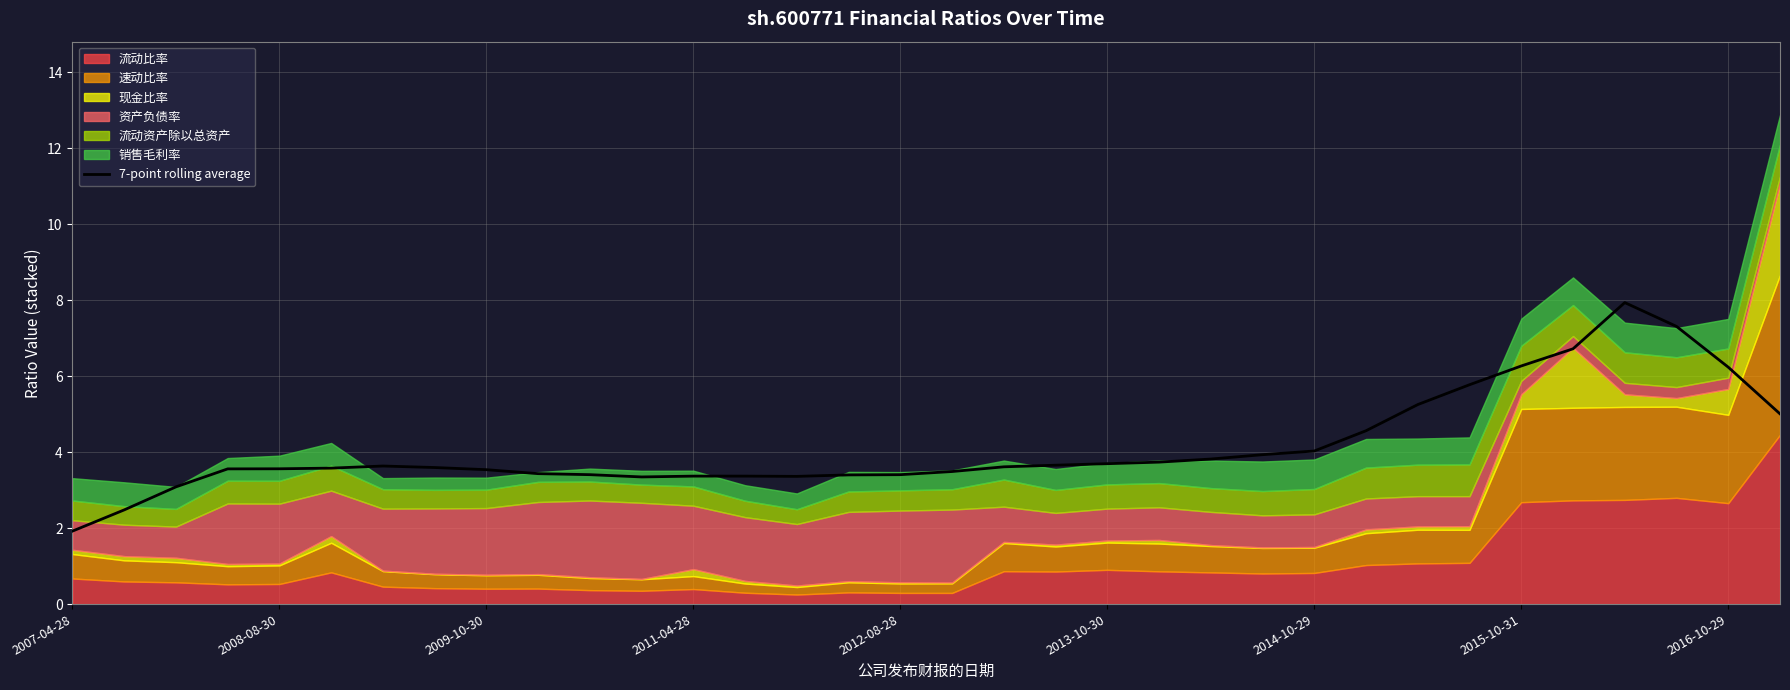

Is it true that the value at 2008-08-30 is 4.0?

False